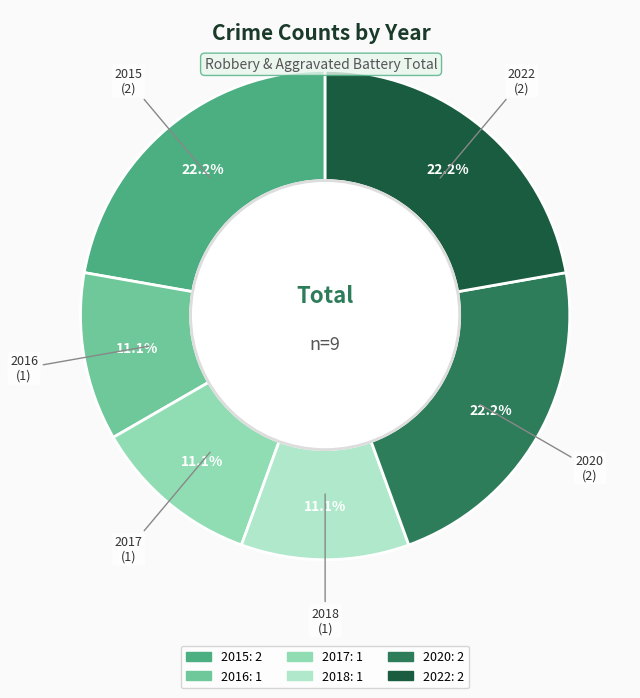

True or false: 2018 accounts for 11% of the total.

True